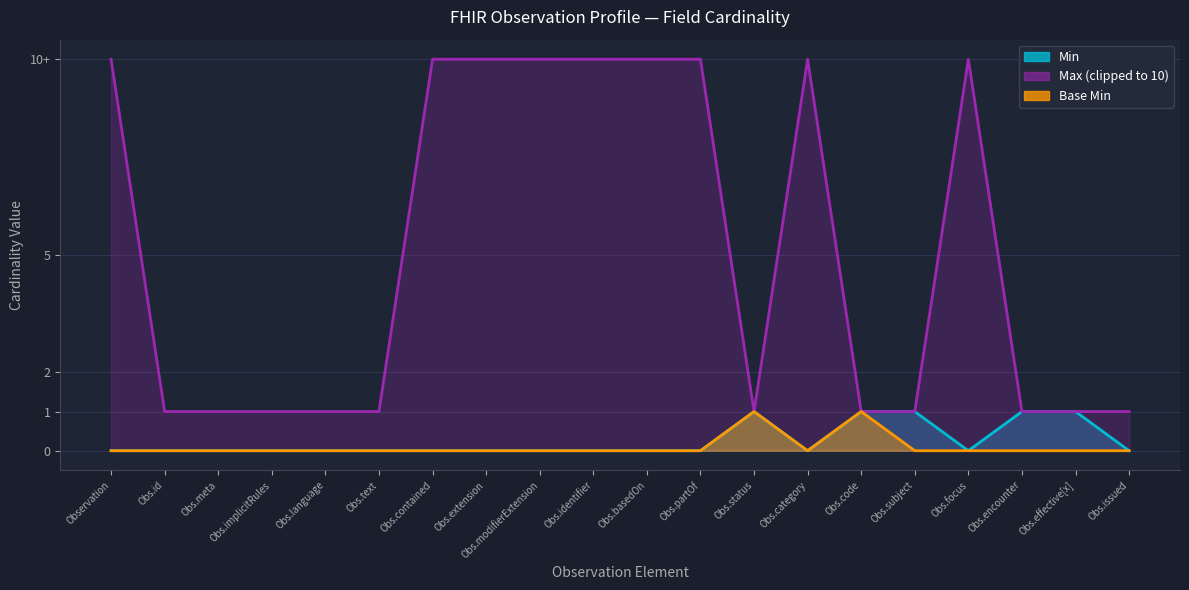

True or false: Min and Max_numeric intersect in this chart.

False